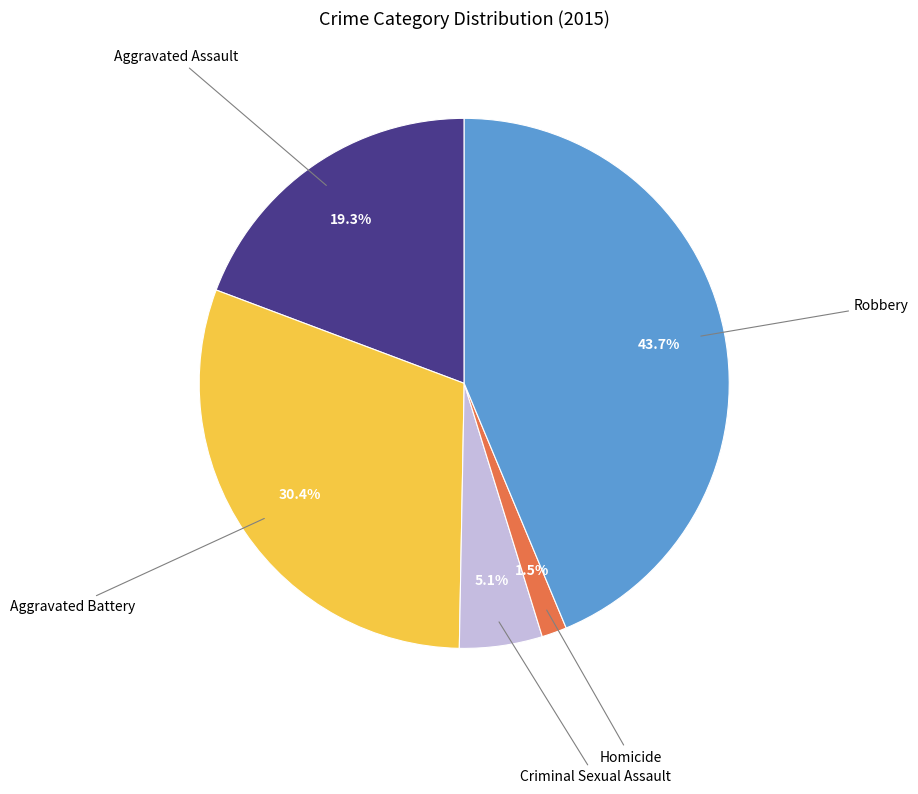

Does any single category account for the majority?

No